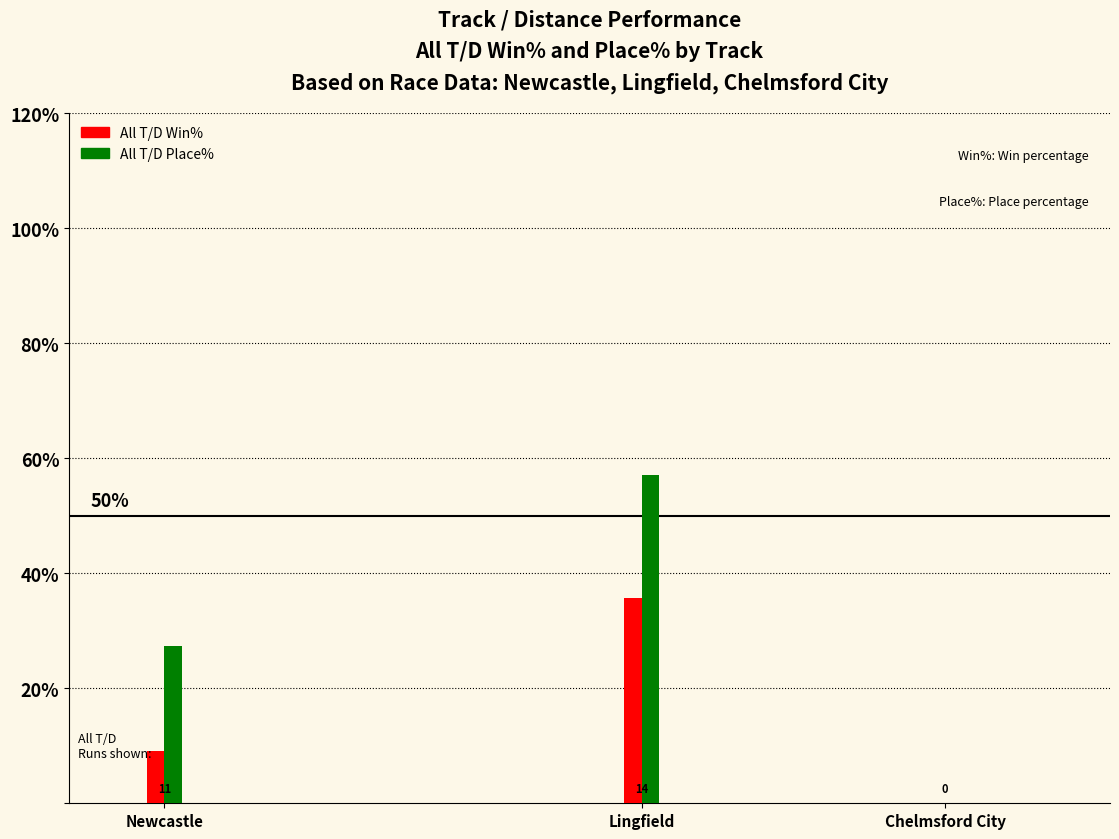

Reading left to right, list all the values displayed in this chart.

All T/D Win%: Newcastle=9.1	Lingfield=35.7	Chelmsford City=0.0
All T/D Place%: Newcastle=27.3	Lingfield=57.1	Chelmsford City=0.0